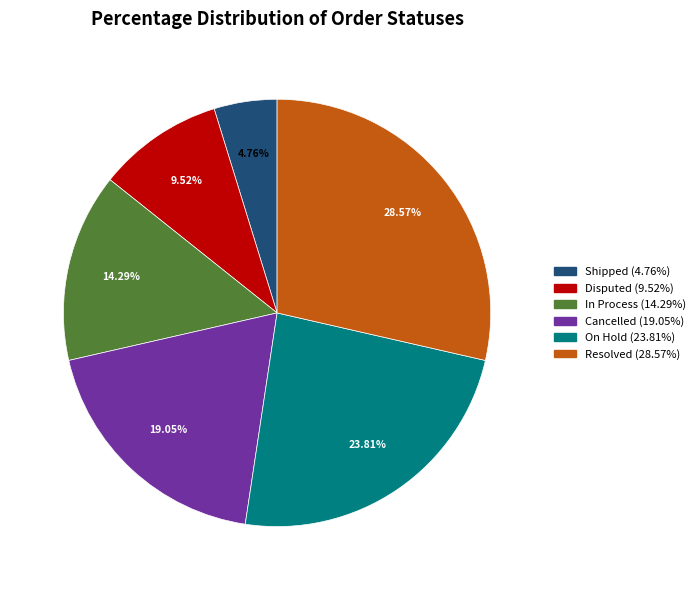

Rank the categories by value from lowest to highest.

Shipped, Disputed, In Process, Cancelled, On Hold, Resolved